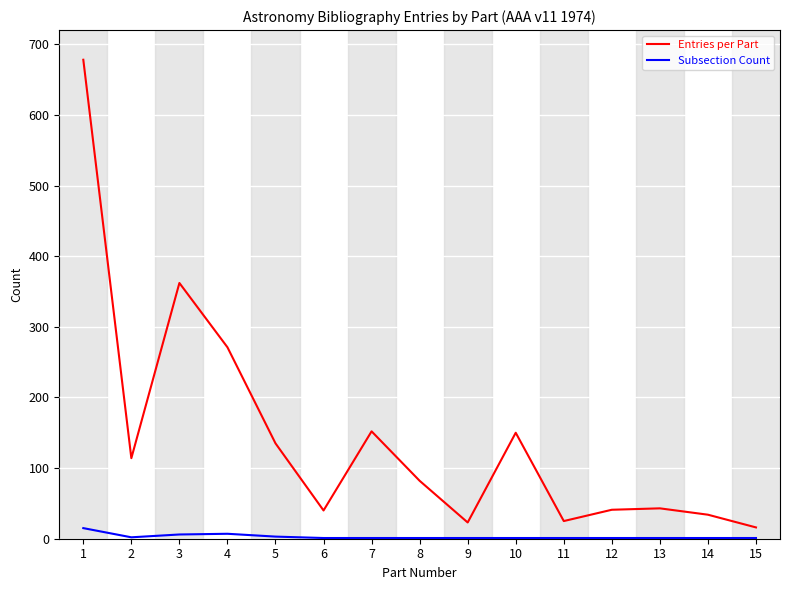

At 8, list the series in order from largest to smallest.

Entries per Part, Subsection Count